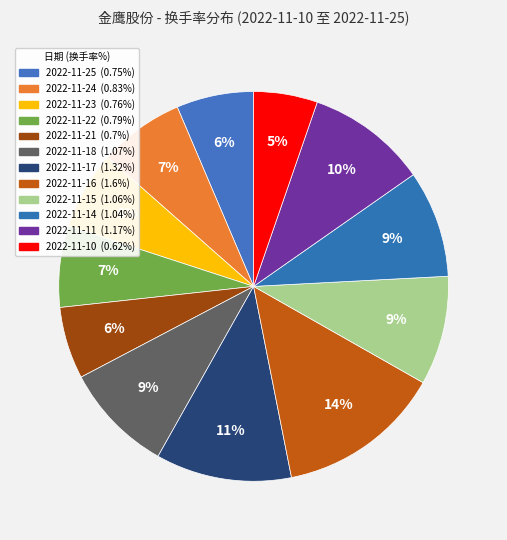

Combined, what portion of the pie is 2022-11-14 and 2022-11-25?

15.3%